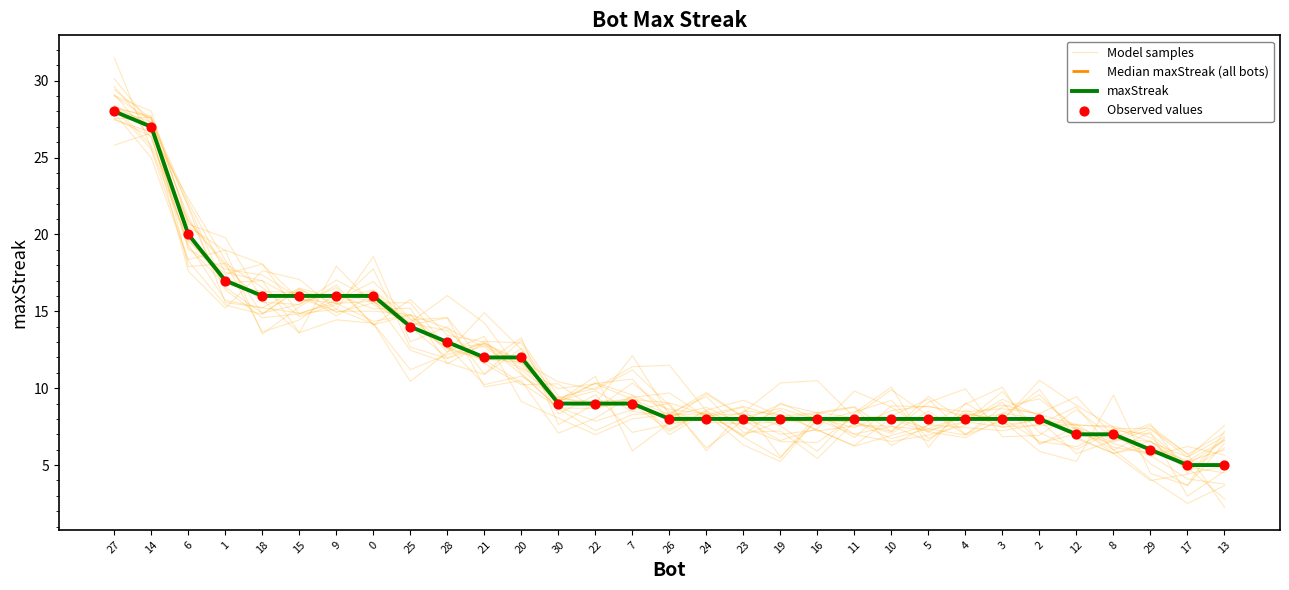

Which series has the largest total across all categories?

Model samples